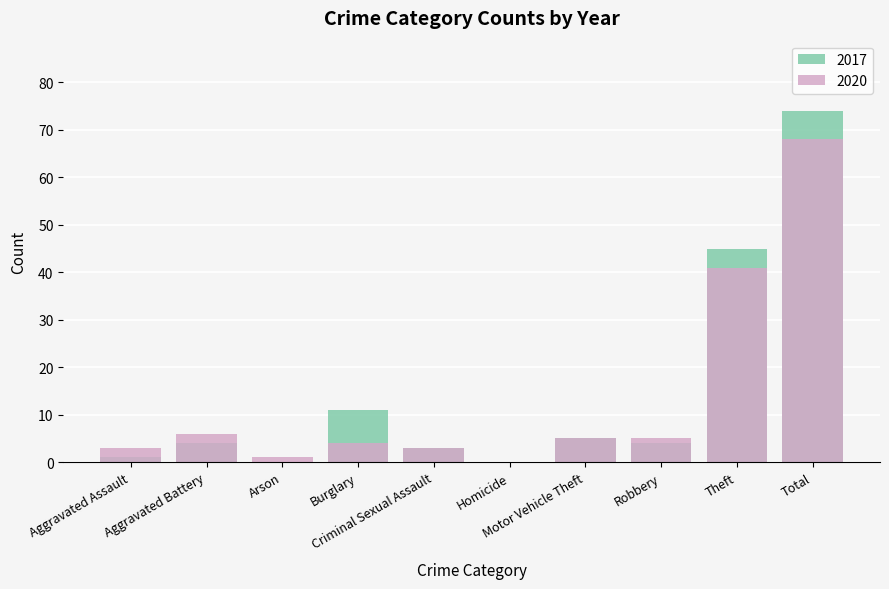

What is the label of the 4th bar from the right?

Motor Vehicle Theft